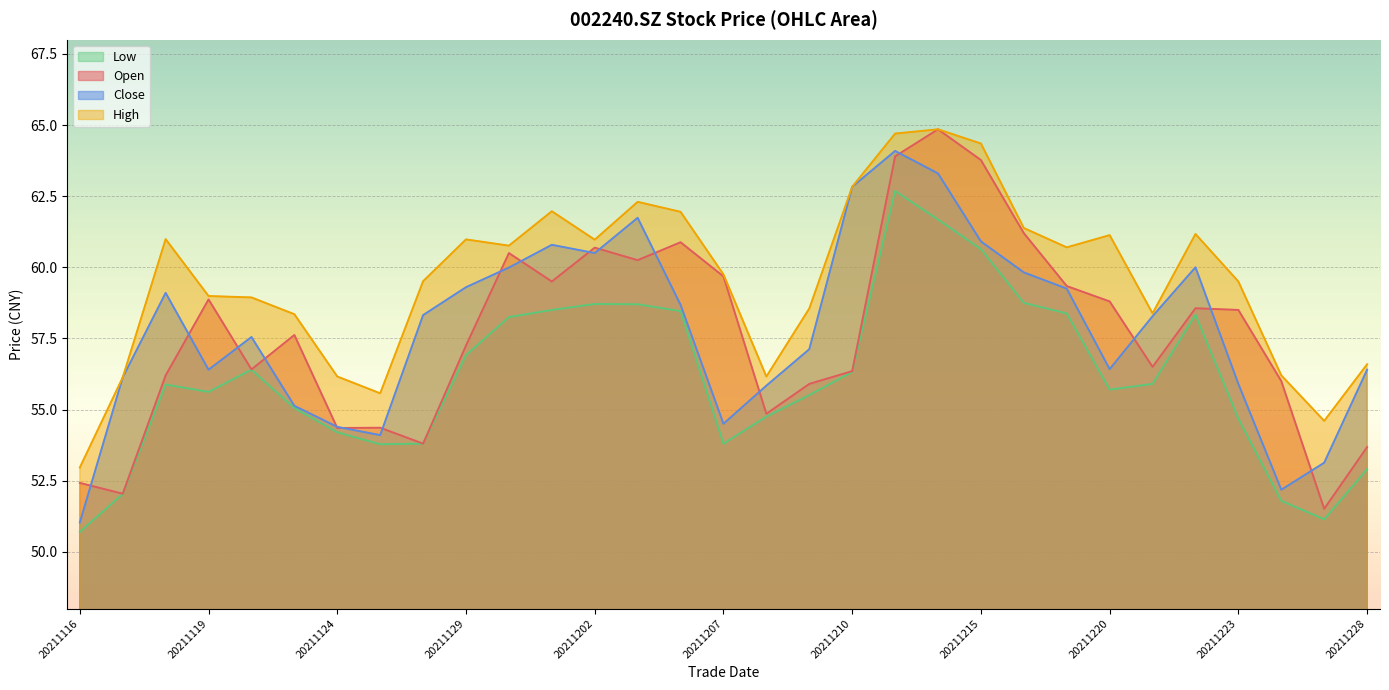

What is the difference between the maximum and minimum values in the low series?

12.0